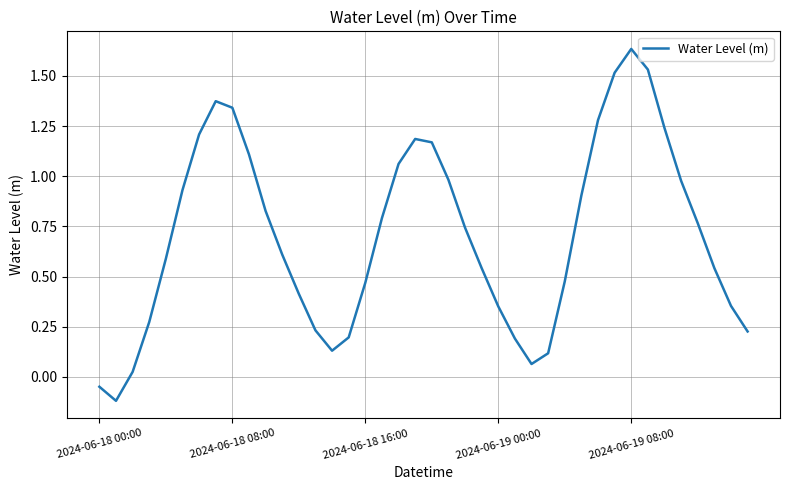

Does the chart display data point markers on the line(s)?

No